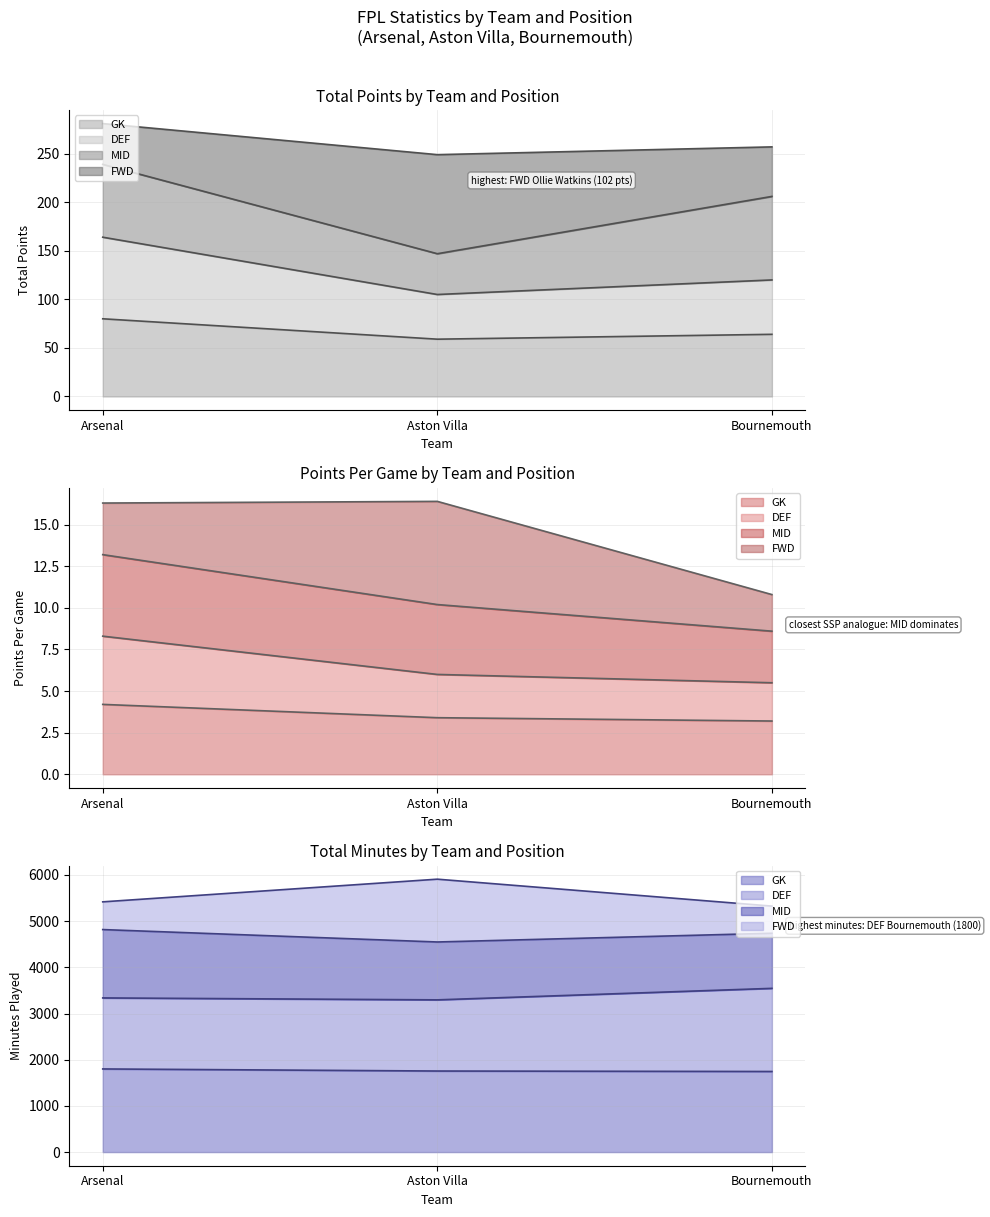

What is the minimum value shown in the chart?

3.2